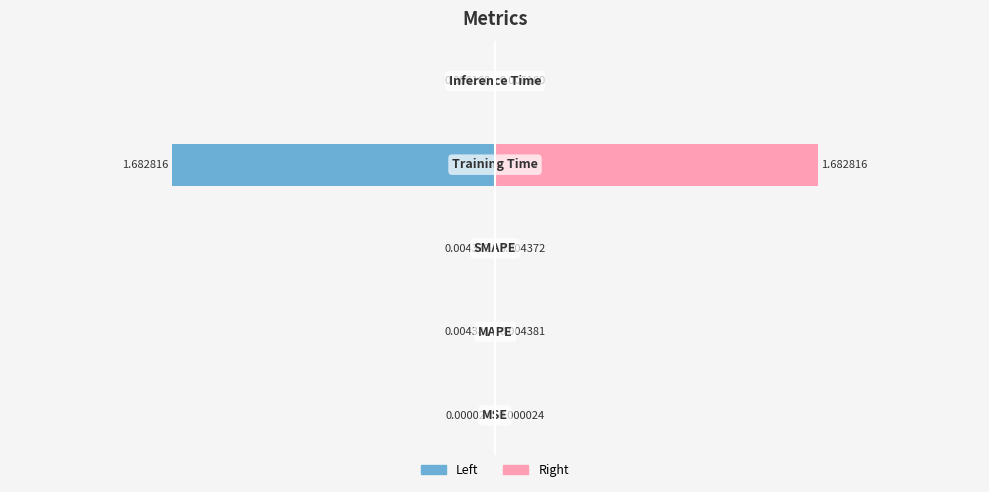

What is the sum of all Value (left) values?

-1.7